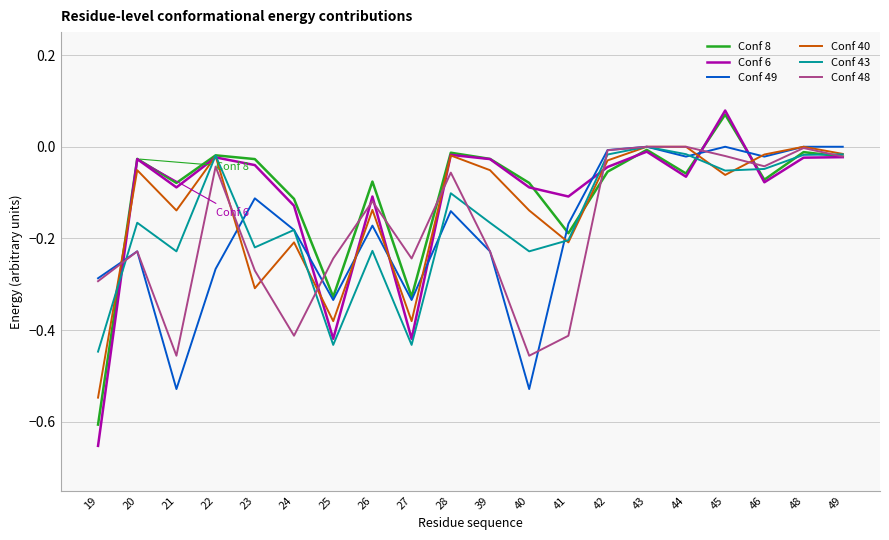

Is it true that Conf 6 equals -0.0 at 28?

True